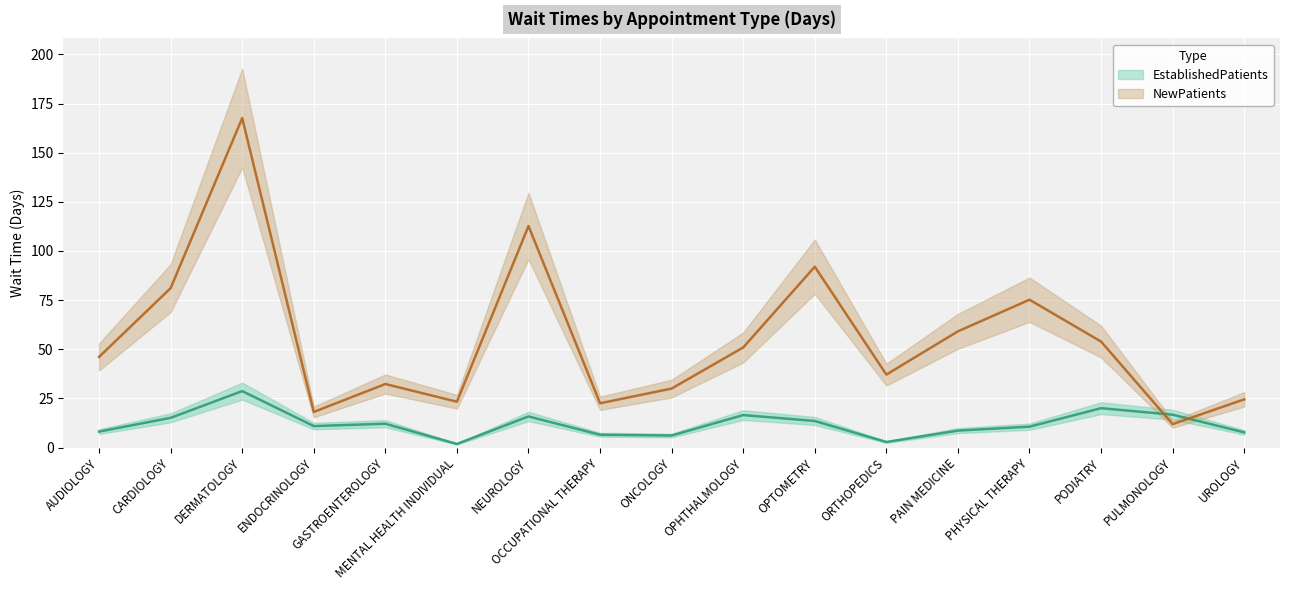

Which series has the widest spread of values?

NewPatients